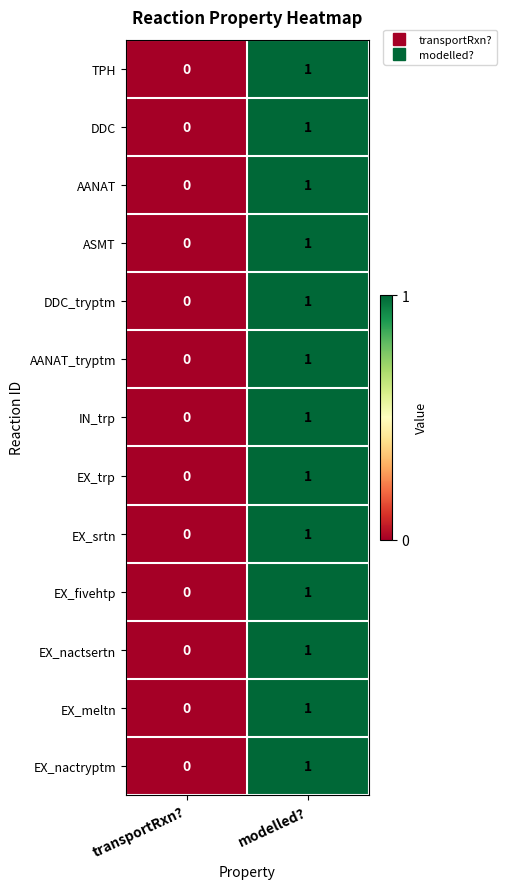

Rank the categories by TPH value from highest to lowest.

modelled?, transportRxn?